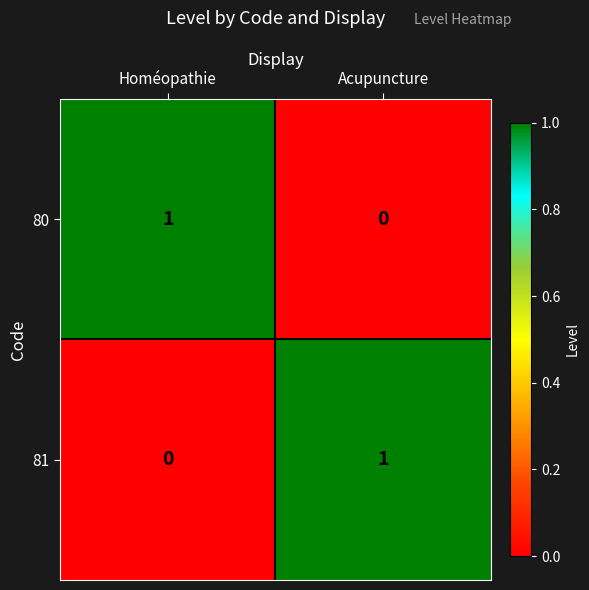

At which label does 80 reach its peak?

Homéopathie